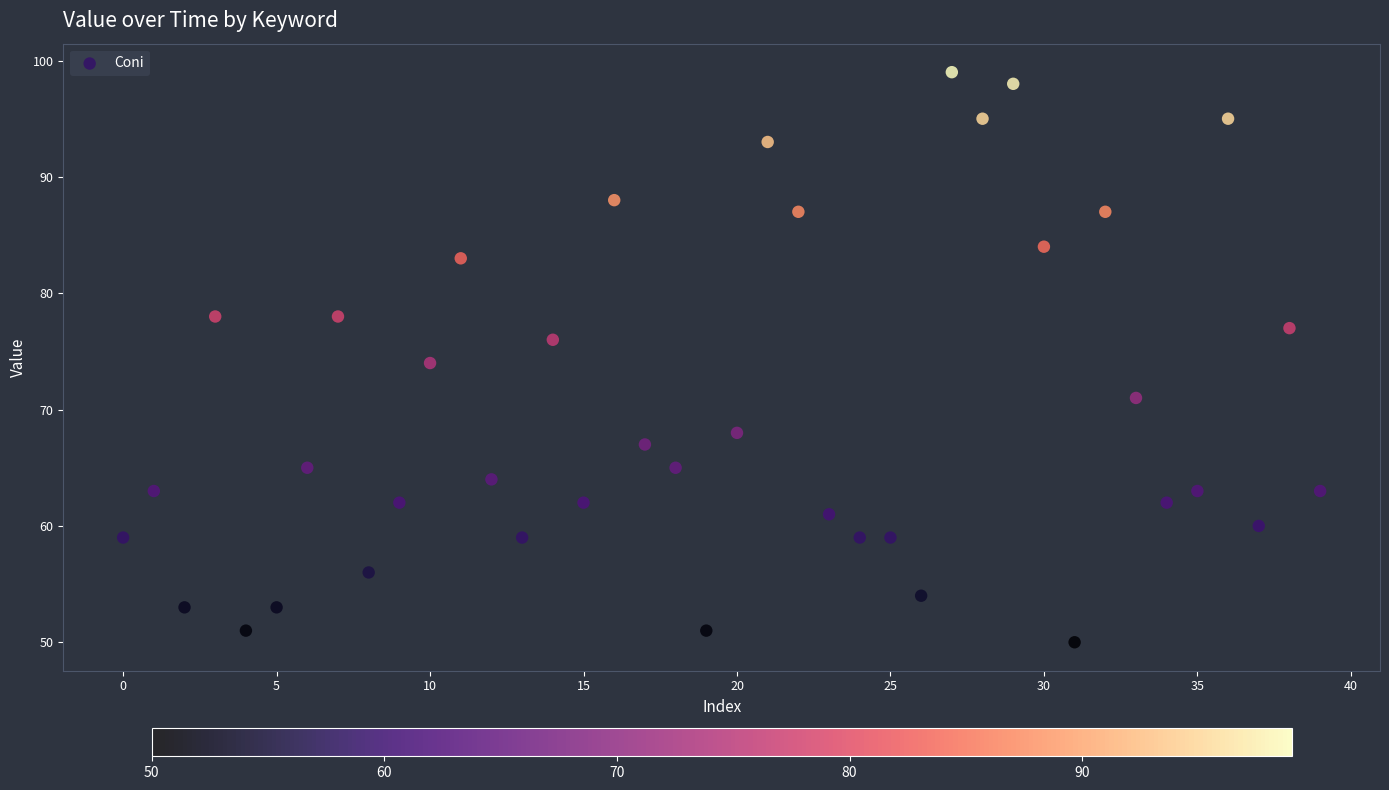

What is the range of Y values (max minus min)?

49